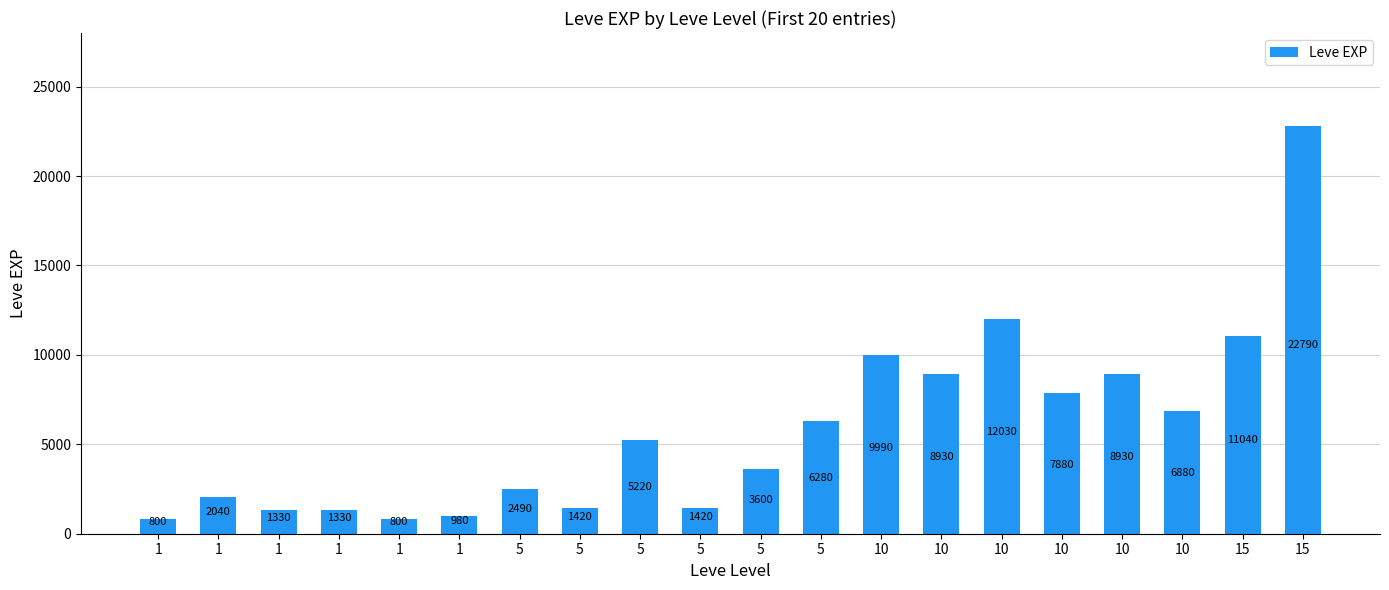

The chart shows a value of 2490 at 5. True or false?

True